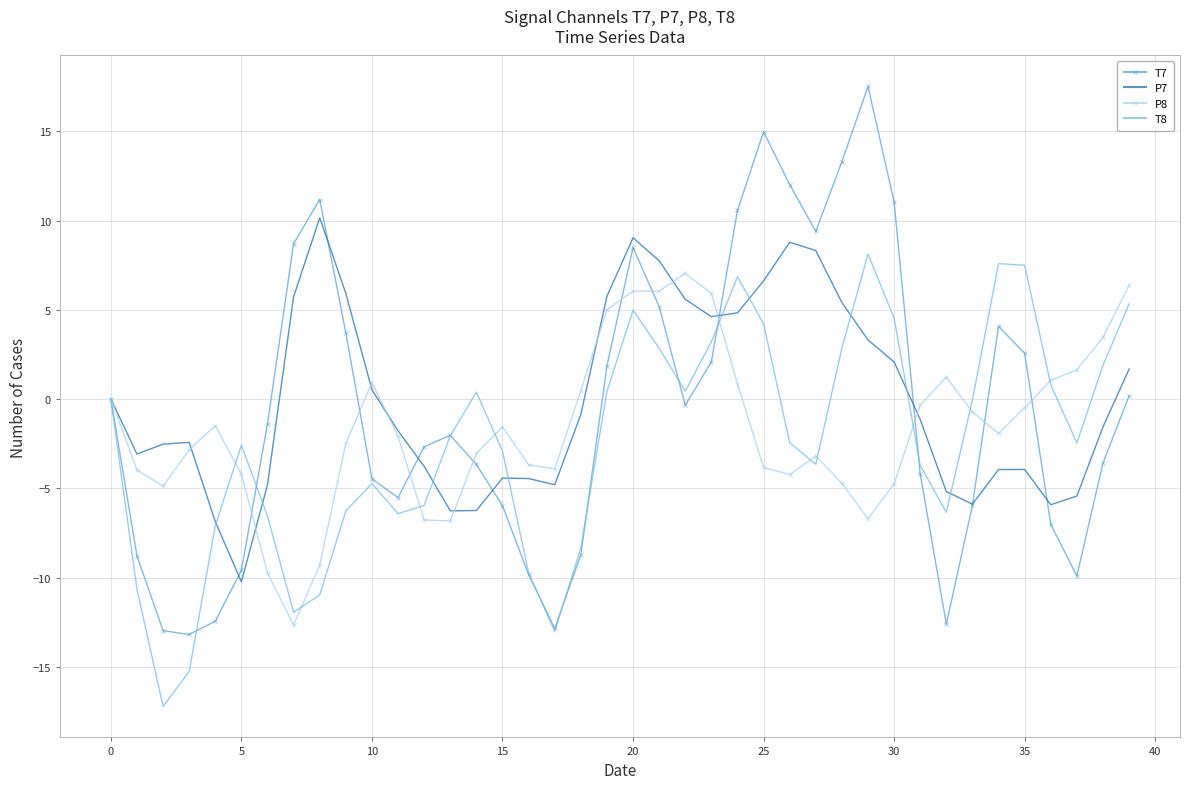

Count the number of data series in this chart.

4